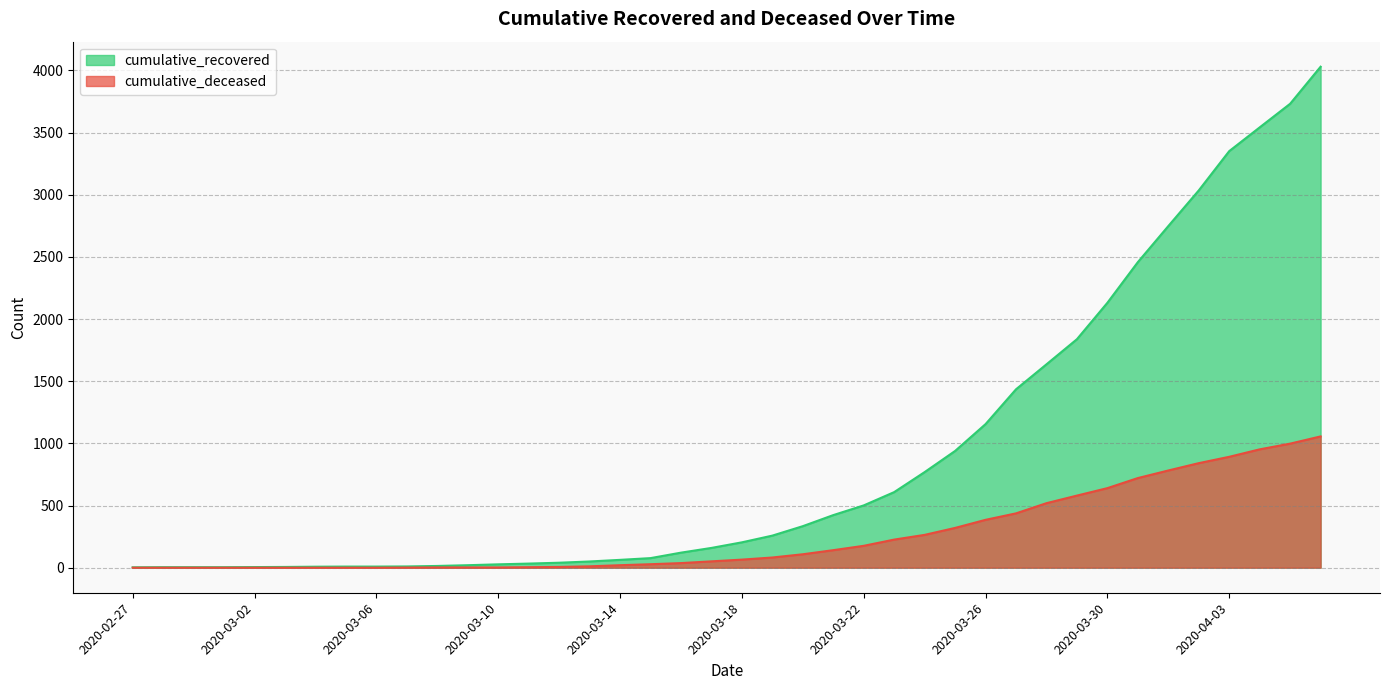

Where does the cumulative_deceased series first go above 65?

2020-03-19